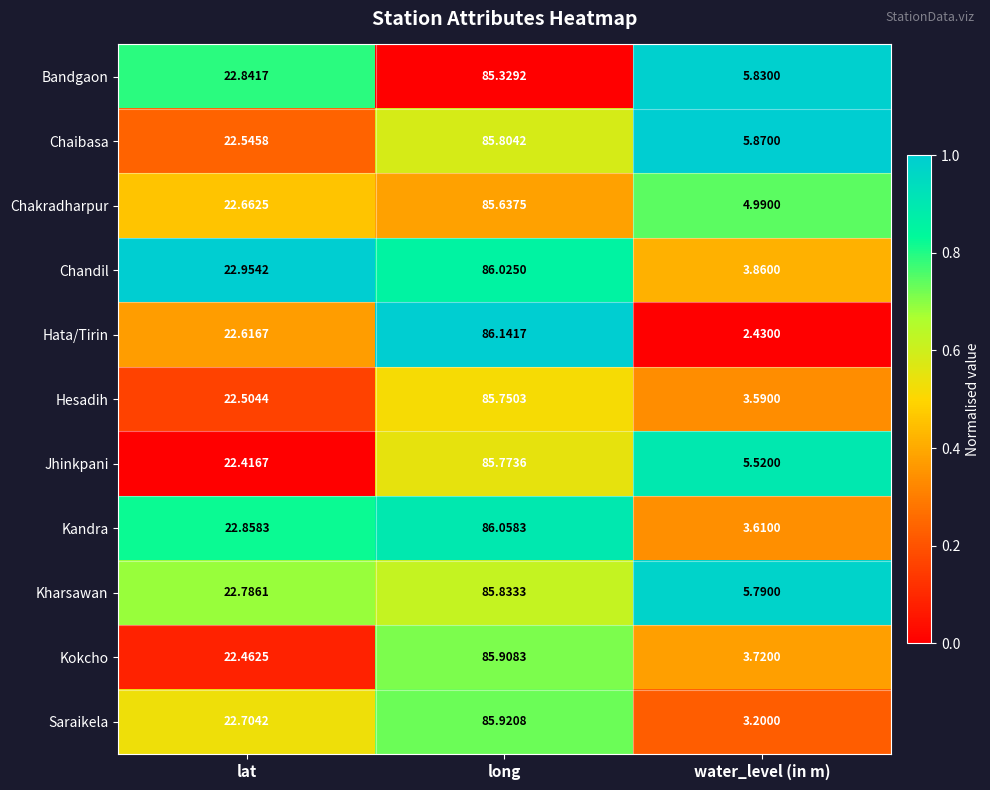

Where is Jhinkpani nearest to the value 45?

lat